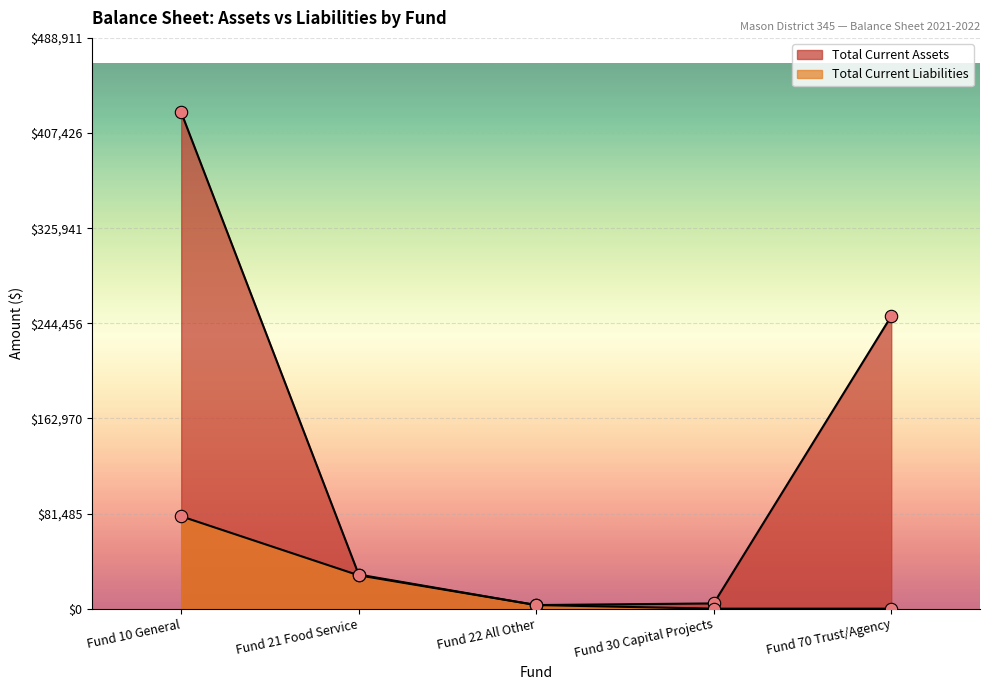

What is the total value across all series at Fund 30 Capital Projects?

4485.4